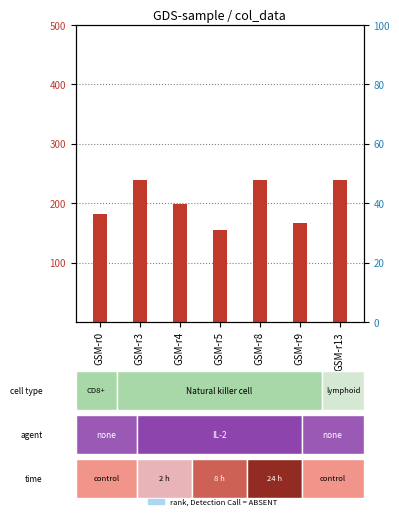

Is the value of percentile rank within the sample at GSM-r4 greater than the value of count at GSM-r13?

No